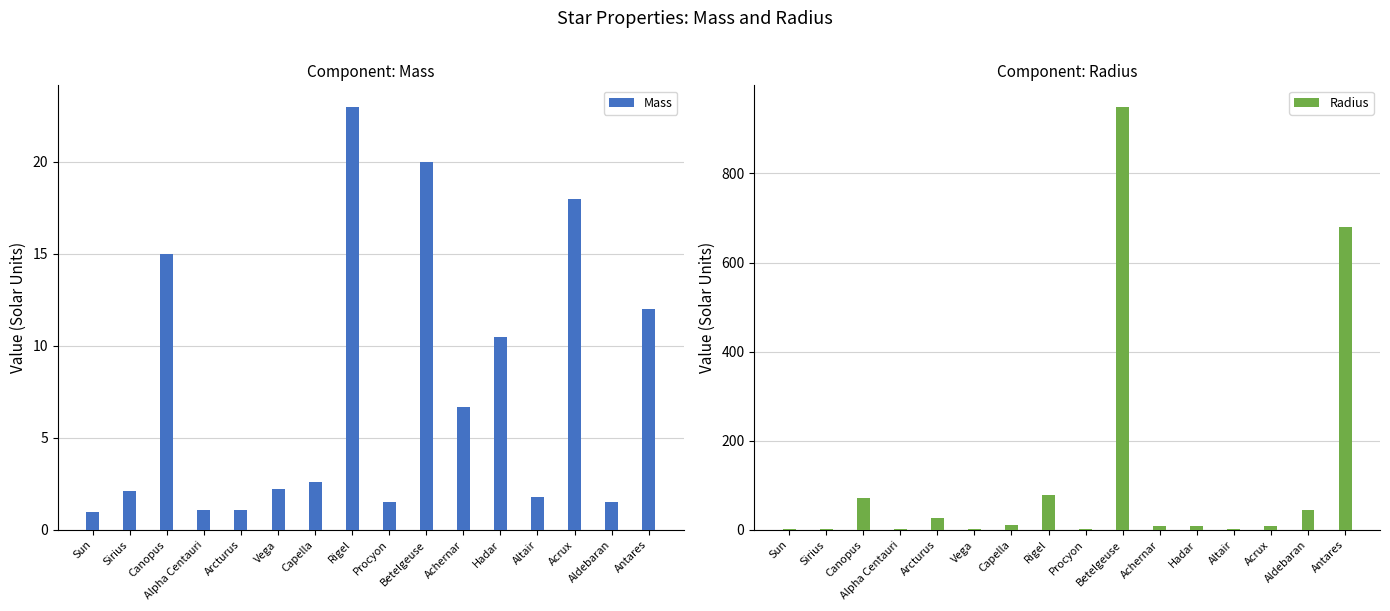

Reading right to left, what are all the values shown in this chart?

Mass: 12.0	1.5	18.0	1.8	10.5	6.7	20.0	1.5	23.0	2.6	2.2	1.1	1.1	15.0	2.1	1.0
Radius: 680.0	44.0	8.9	1.8	8.6	9.3	950.0	1.9	78.9	12.0	2.7	26.0	1.2	71.0	1.7	1.0